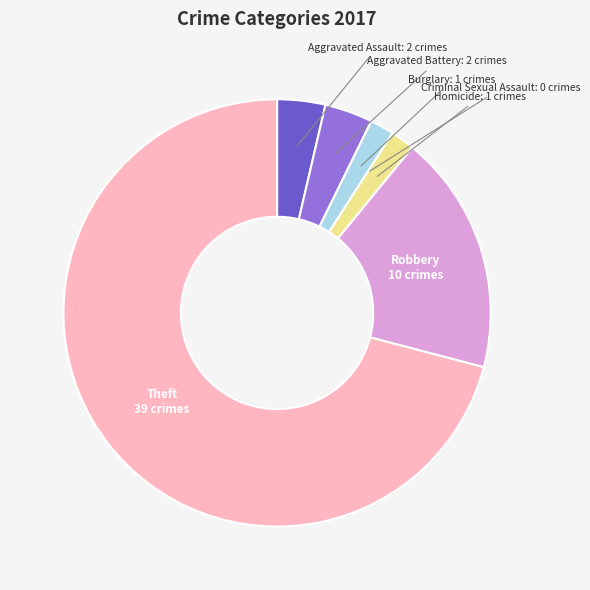

What is the largest slice in the pie chart?

Theft